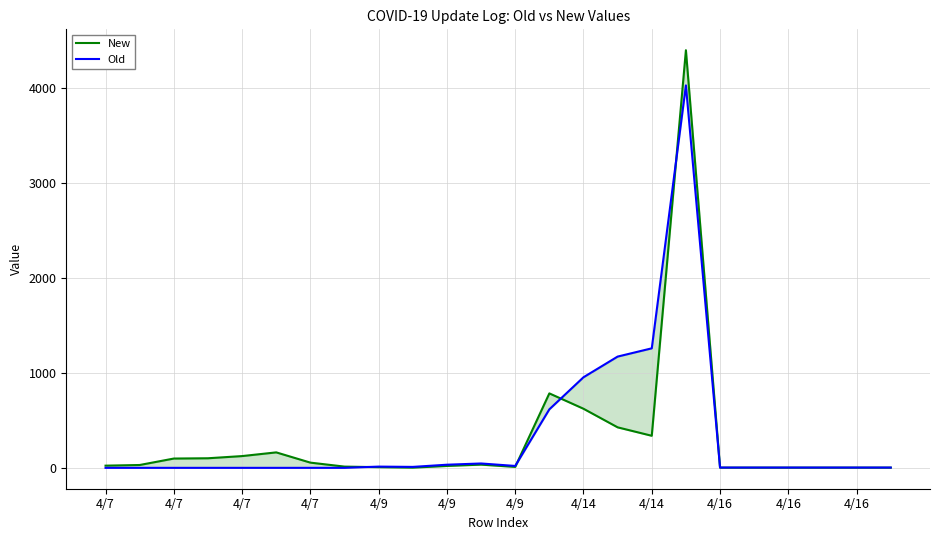

Is the value of New at 21 greater than the value of Old at 17?

No